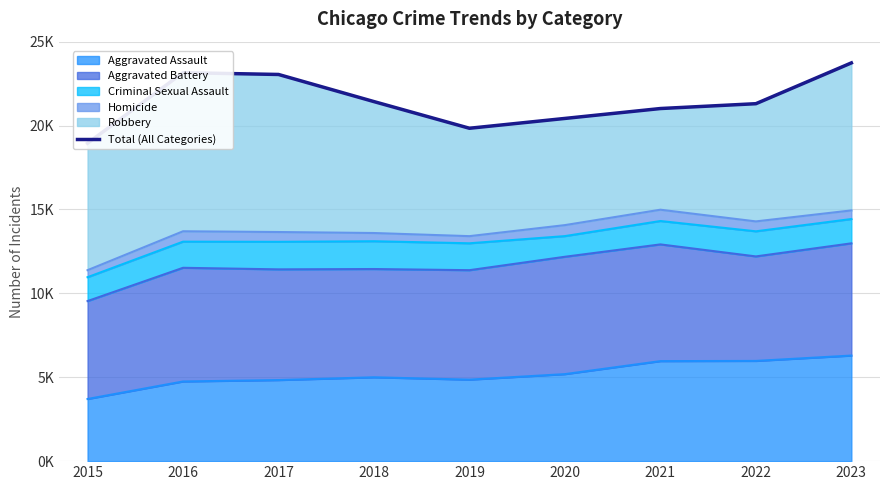

List the labels in order of value, largest first.

2023, 2016, 2017, 2018, 2022, 2021, 2020, 2019, 2015